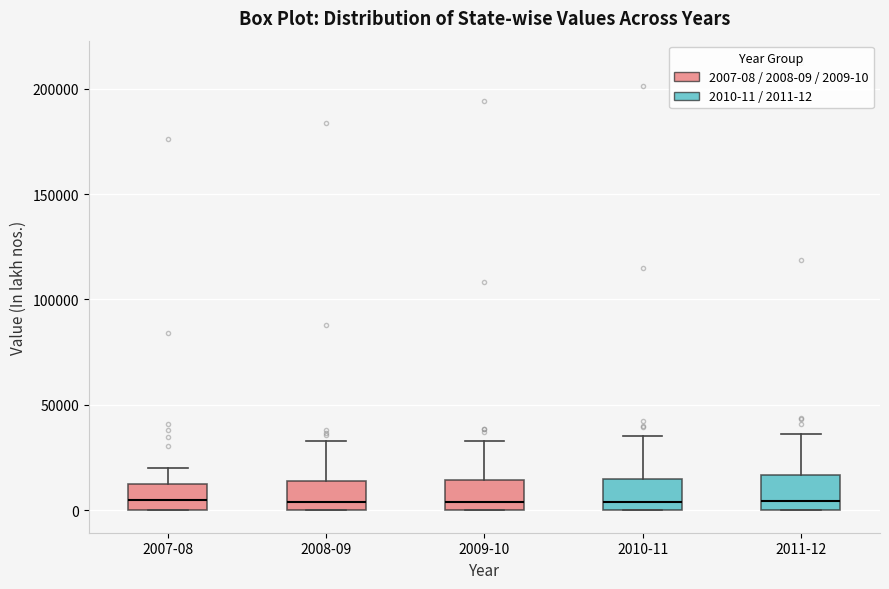

Reading left to right, read every box against the y-axis: the position of its median line, the range the box covers, and the ends of its whiskers. The values are not printed on the chart, so give them approximately, as read against the axis.

2007-08: median 5000, box 0 to 10000, whiskers 0 to 20000
2008-09: median 5000, box 0 to 15000, whiskers 0 to 35000
2009-10: median 5000, box 0 to 15000, whiskers 0 to 35000
2010-11: median 5000, box 0 to 15000, whiskers 0 to 35000
2011-12: median 5000, box 0 to 15000, whiskers 0 to 35000